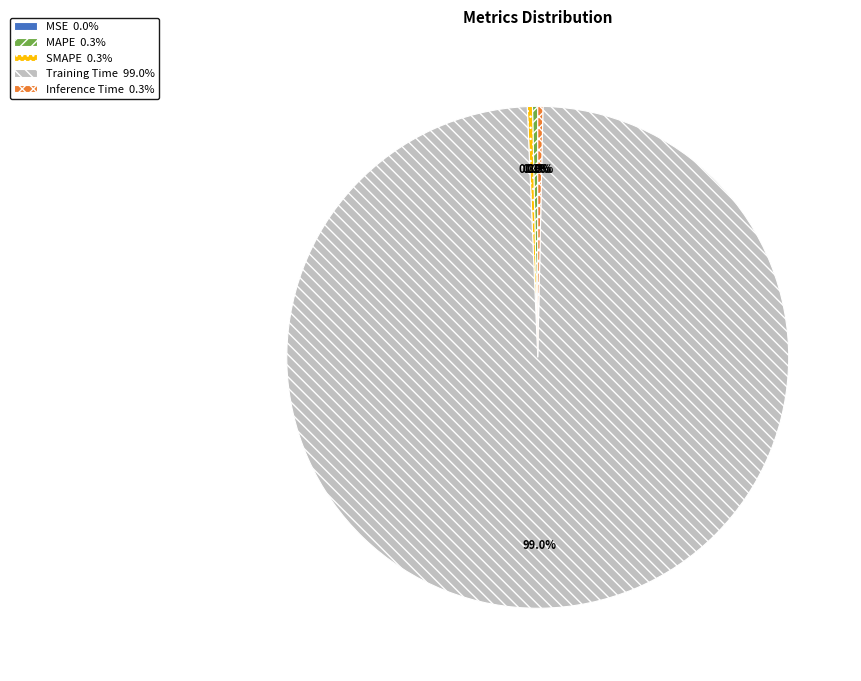

To the nearest percent, what is the difference between the largest and smallest slice percentages?

99%